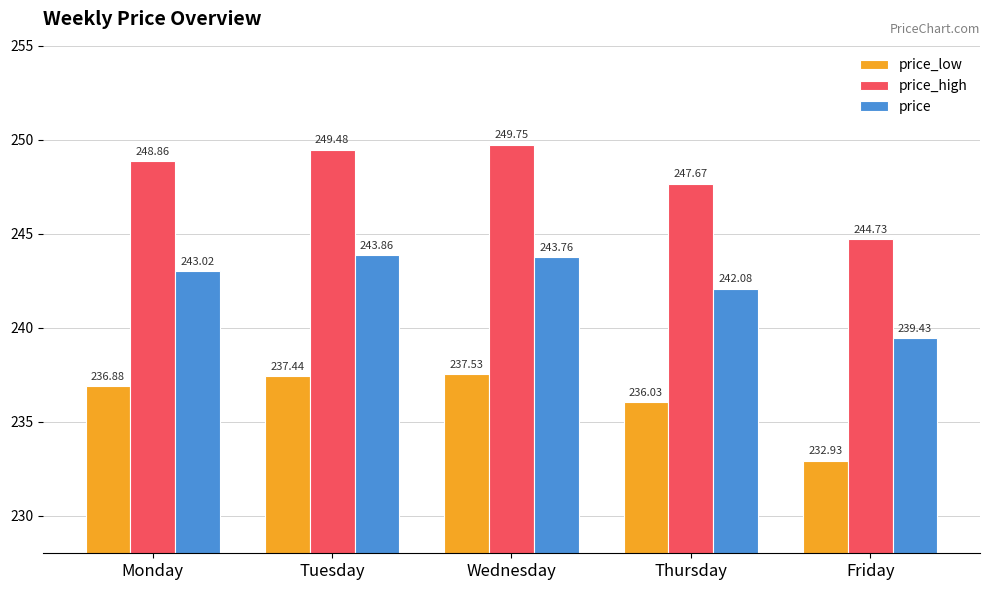

What value does the price_low series have at Thursday?

236.0